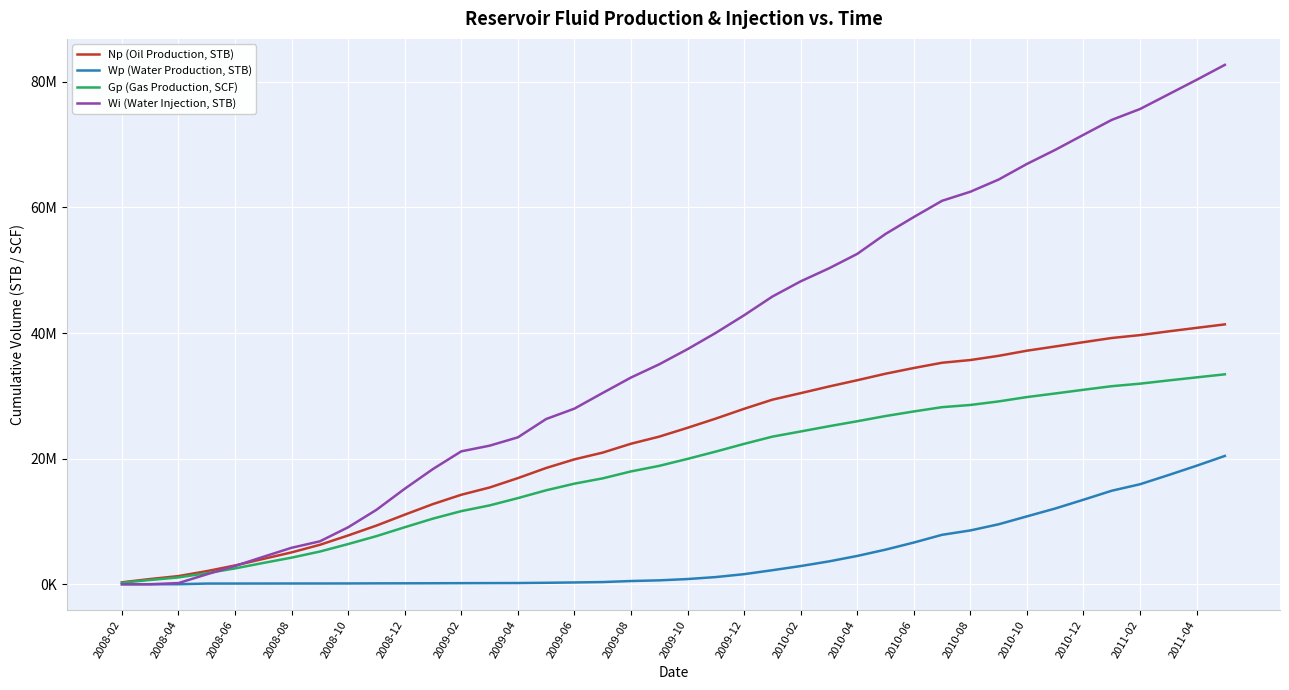

What is the label of the 2nd point from the left?

2008-04